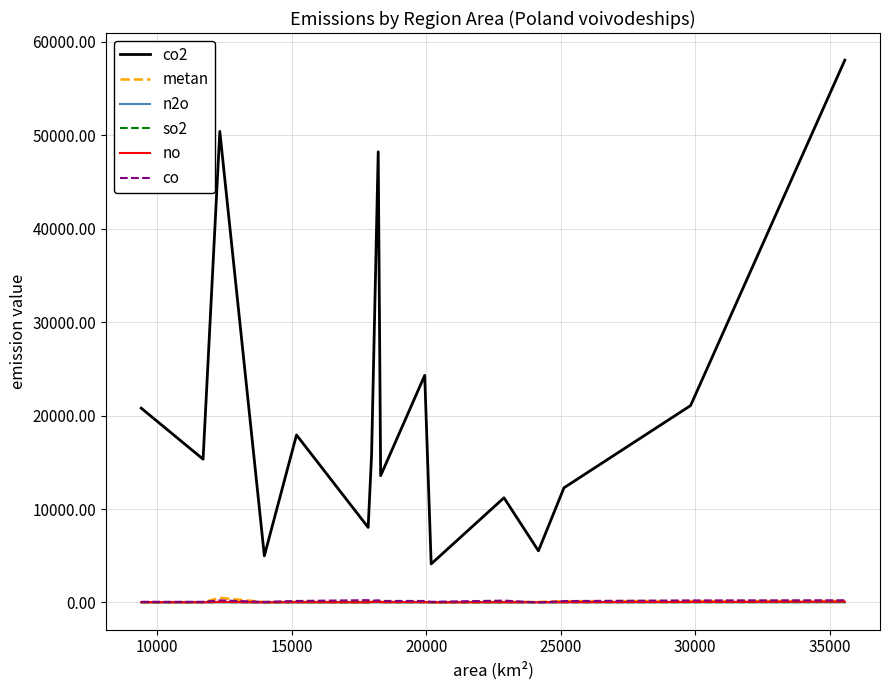

True or false: co2 and co cross at least once.

False